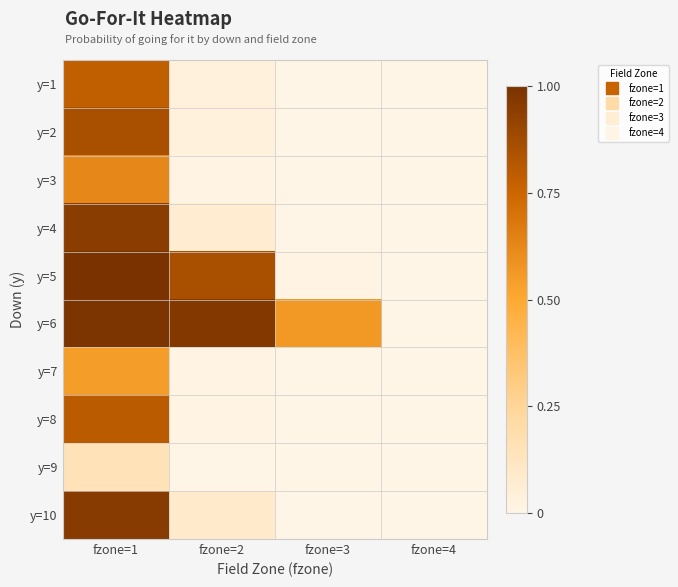

Reading left to right, what are all the values shown in this chart?

y=1: fzone=1=0.8	fzone=2=0.0	fzone=3=0.0	fzone=4=0.0
y=2: fzone=1=0.9	fzone=2=0.0	fzone=3=0.0	fzone=4=0.0
y=3: fzone=1=0.6	fzone=2=0.0	fzone=3=0.0	fzone=4=0.0
y=4: fzone=1=0.9	fzone=2=0.1	fzone=3=0.0	fzone=4=0.0
y=5: fzone=1=1.0	fzone=2=0.9	fzone=3=0.0	fzone=4=0.0
y=6: fzone=1=1.0	fzone=2=1.0	fzone=3=0.6	fzone=4=0.0
y=7: fzone=1=0.5	fzone=2=0.0	fzone=3=0.0	fzone=4=0.0
y=8: fzone=1=0.8	fzone=2=0.0	fzone=3=0.0	fzone=4=0.0
y=9: fzone=1=0.2	fzone=2=0.0	fzone=3=0.0	fzone=4=0.0
y=10: fzone=1=1.0	fzone=2=0.1	fzone=3=0.0	fzone=4=0.0